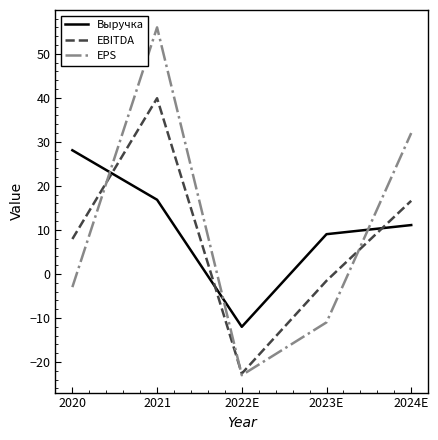

True or false: Выручка and EBITDA intersect in this chart.

True